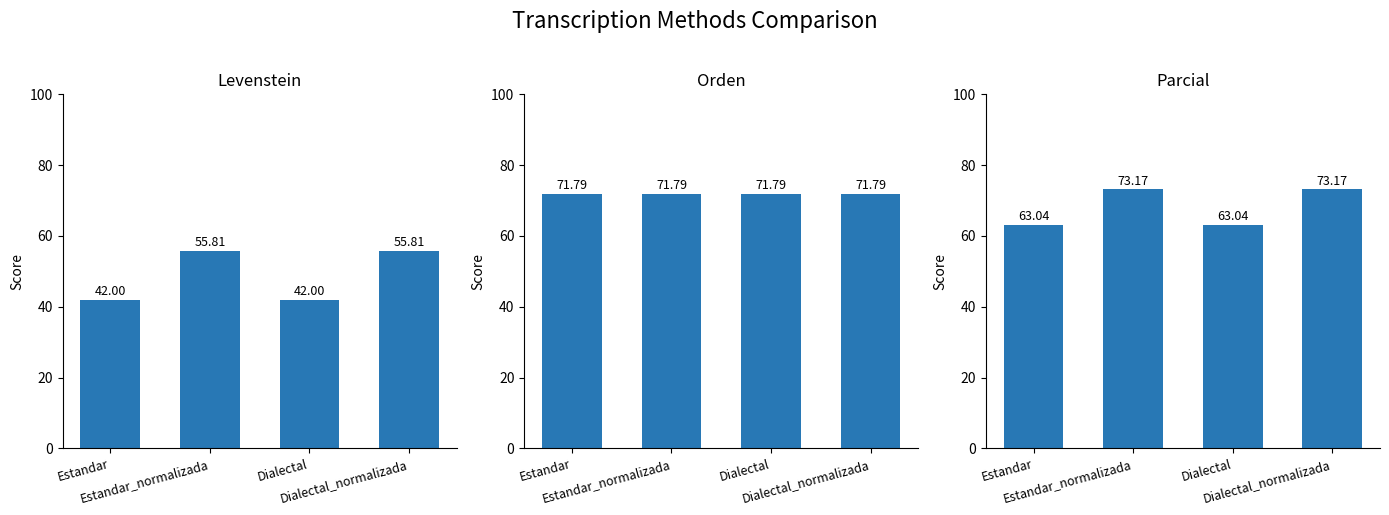

What are all the series names shown in the legend?

Levenstein, Orden, Parcial